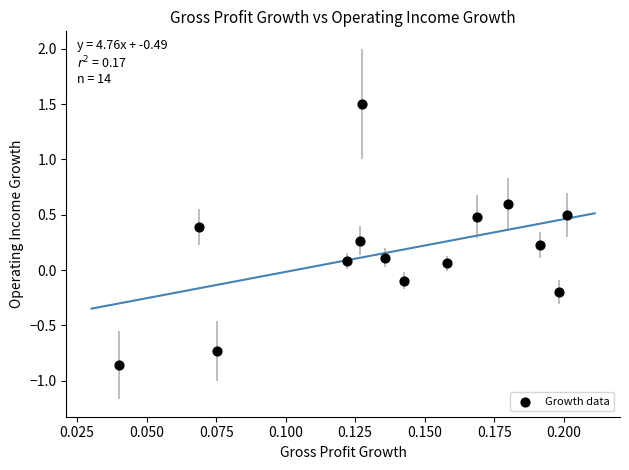

What is the range of Y values (max minus min)?

2.4